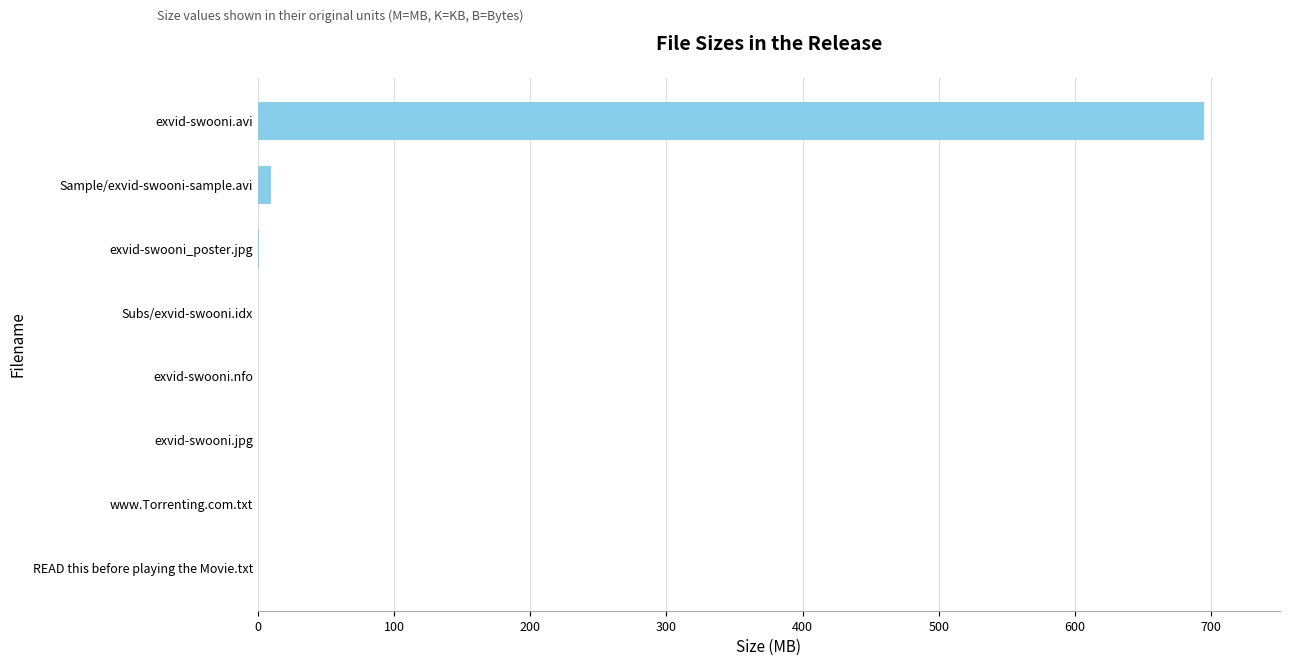

Which label corresponds to the largest value in the chart?

exvid-swooni.avi